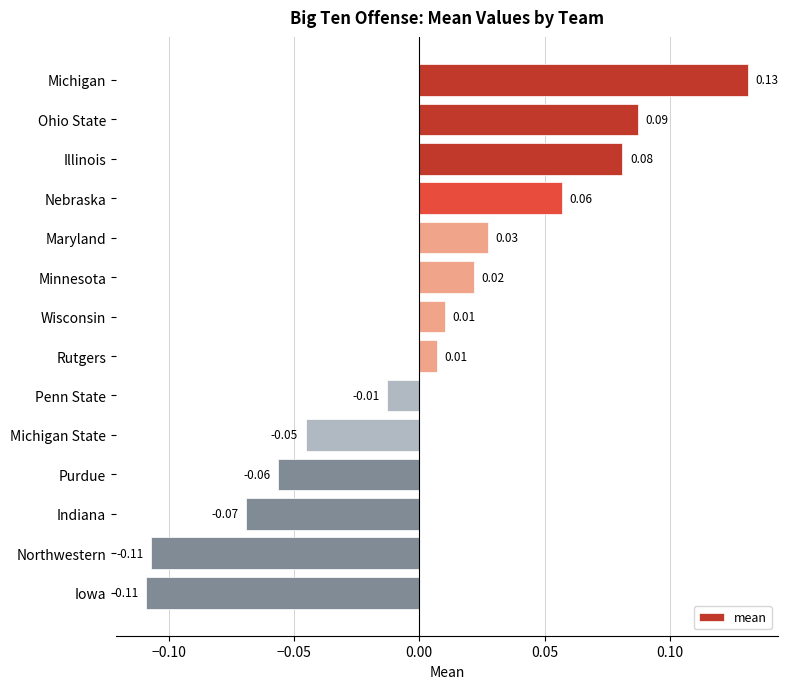

Which has a higher value, Wisconsin or Illinois?

Illinois